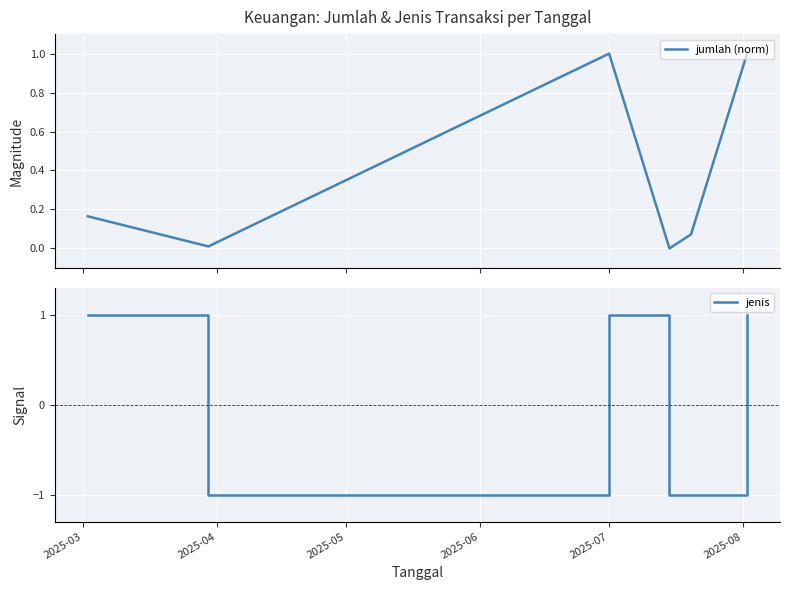

What is the maximum value for jumlah (norm)?

1.0